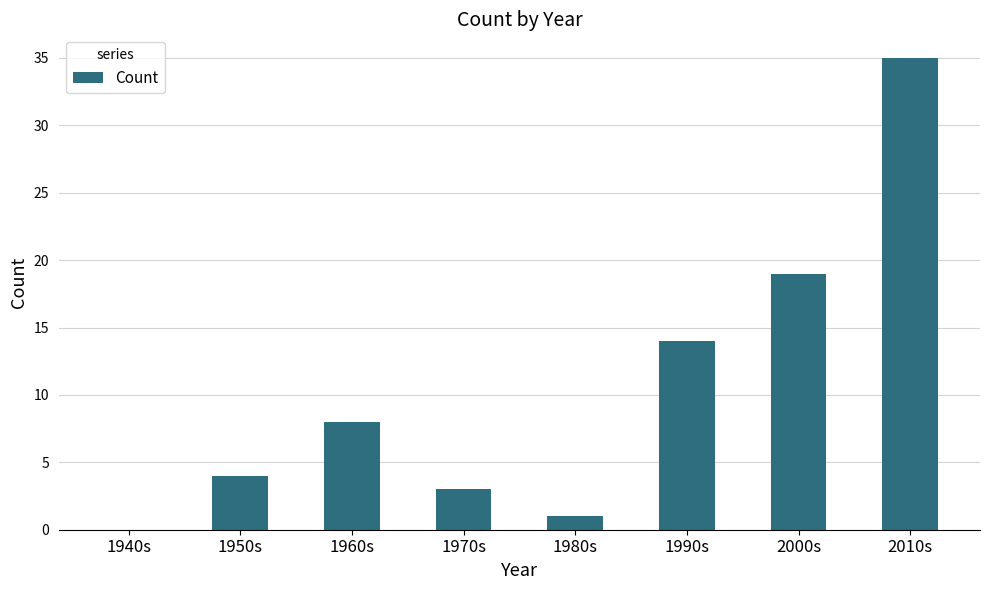

What is the sum of all values?

84